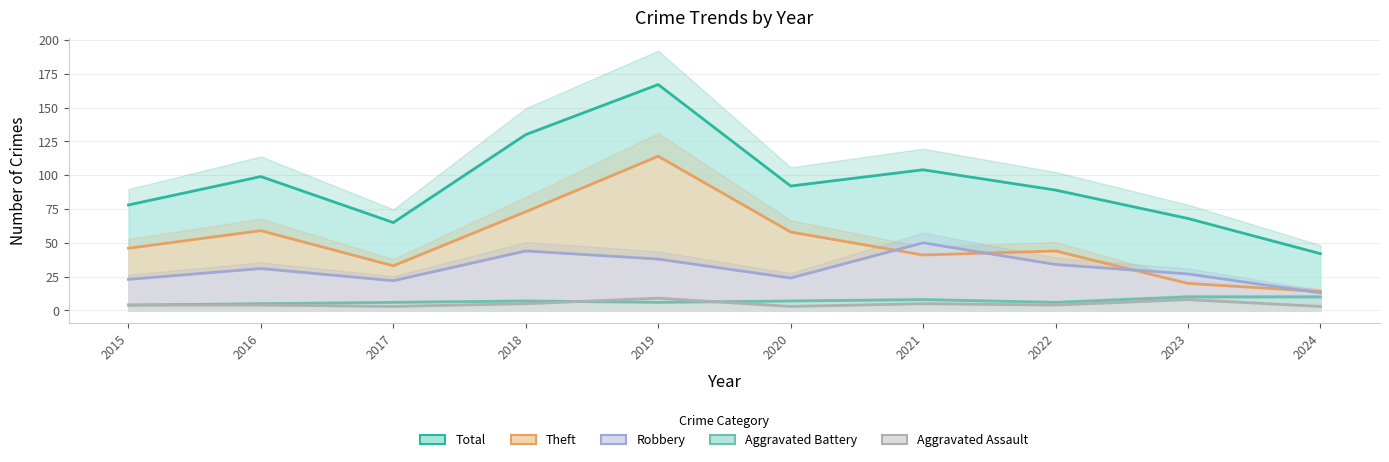

What is the difference between the Robbery values at 2022 and 2017?

12